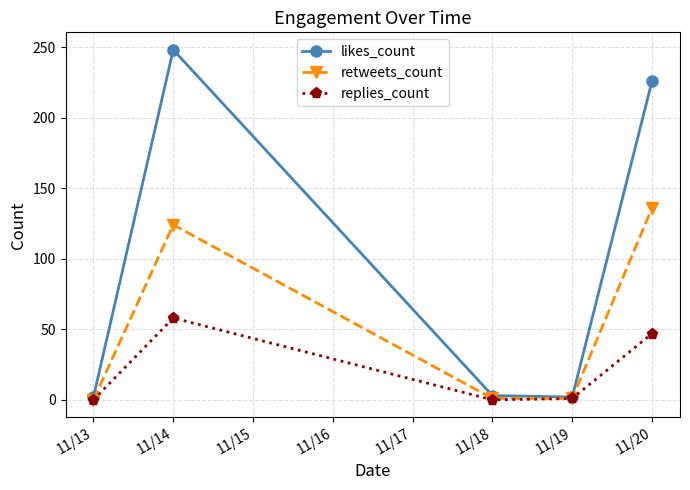

The value of replies_count at 11/18 is -36. True or false?

False